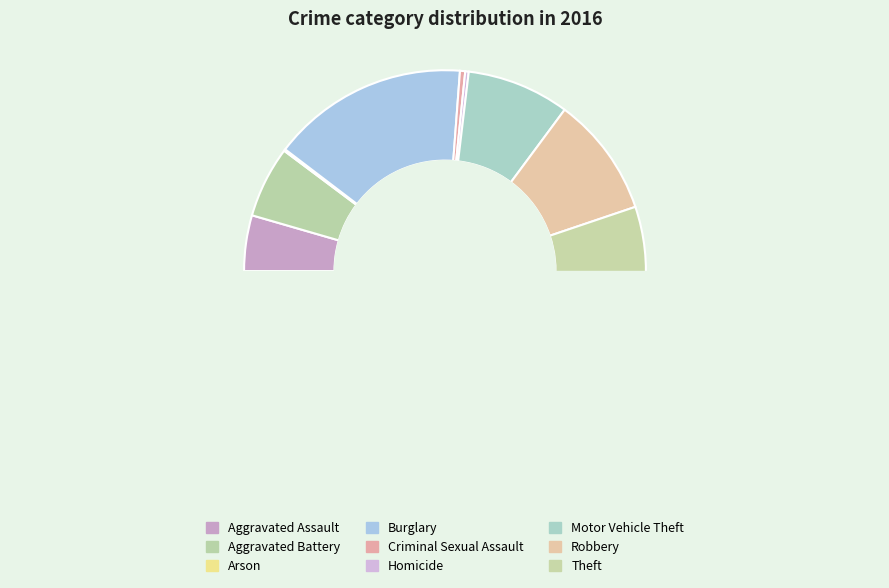

To the nearest percent, what is the difference between the Criminal Sexual Assault and Aggravated Battery slice percentages?

5%